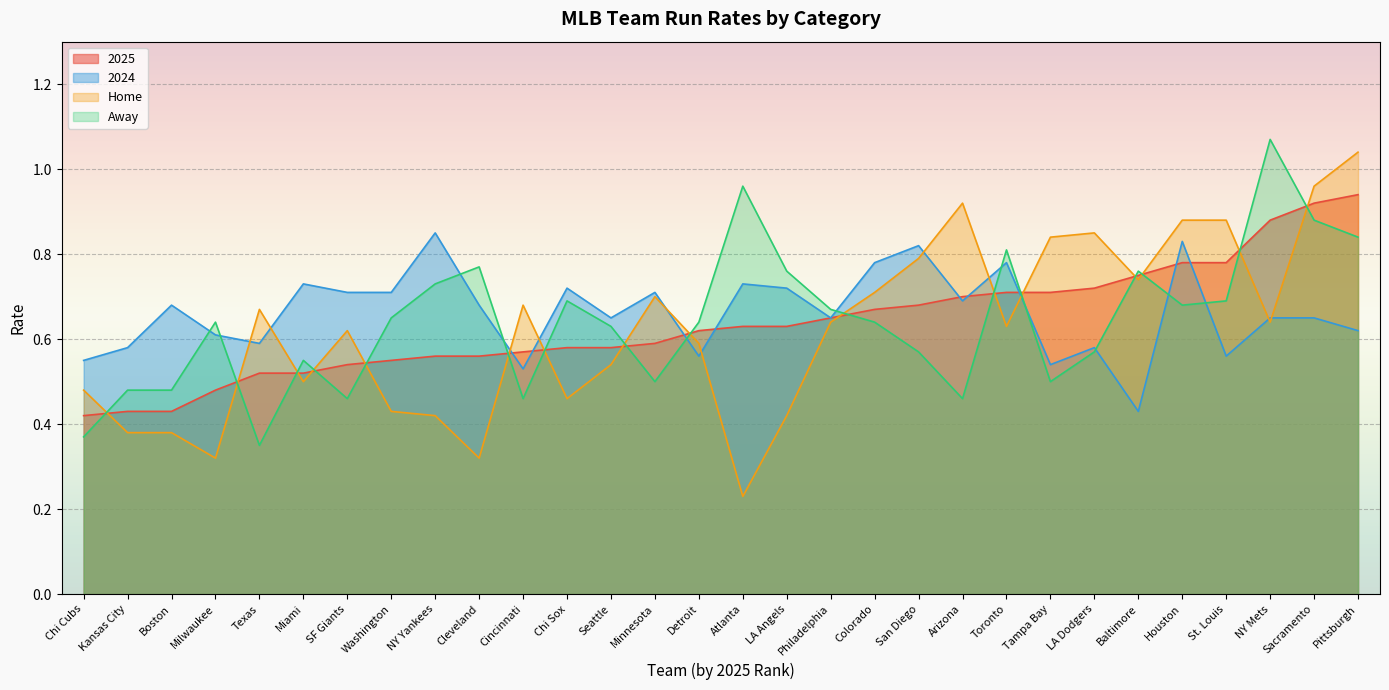

How many intersections are there between Home and 2025?

16